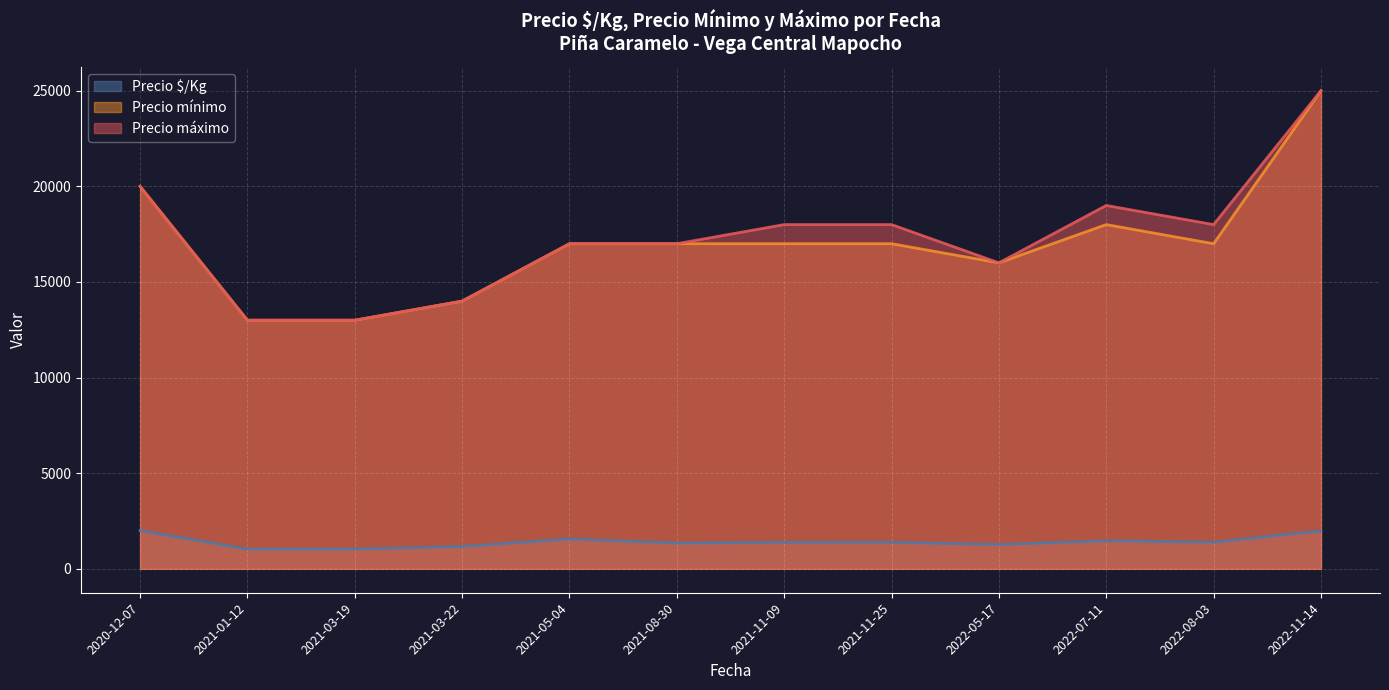

The value of Precio $/Kg at 2022-05-17 is 1143. True or false?

True